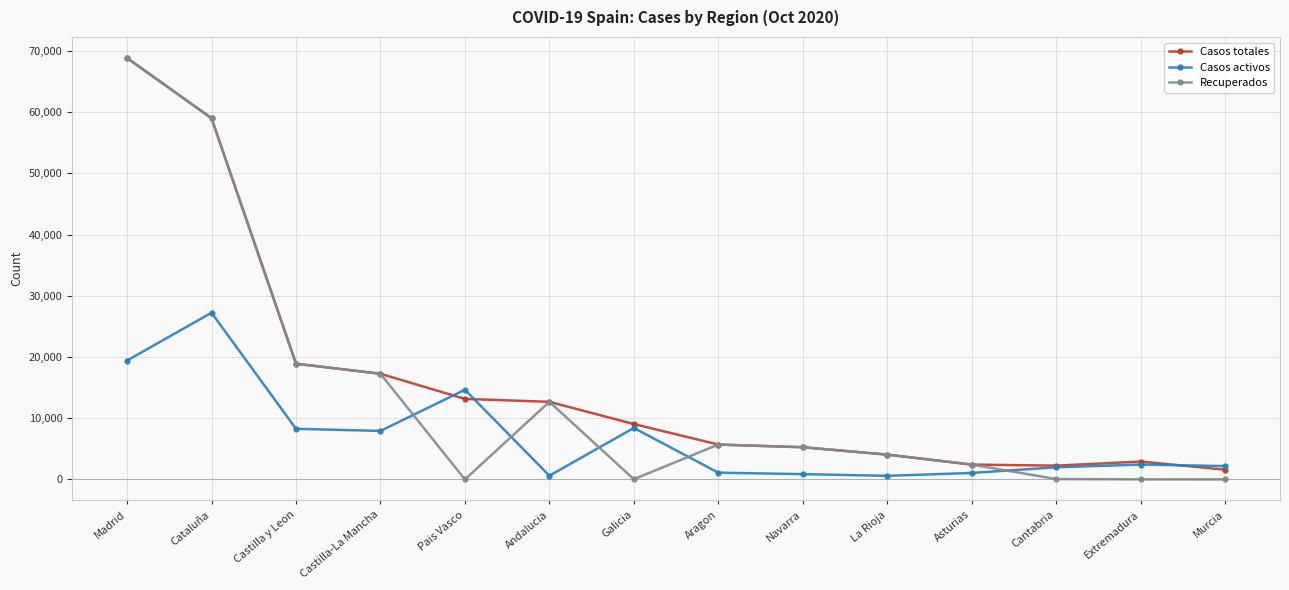

Where is the first local maximum for Casos activos?

Cataluña